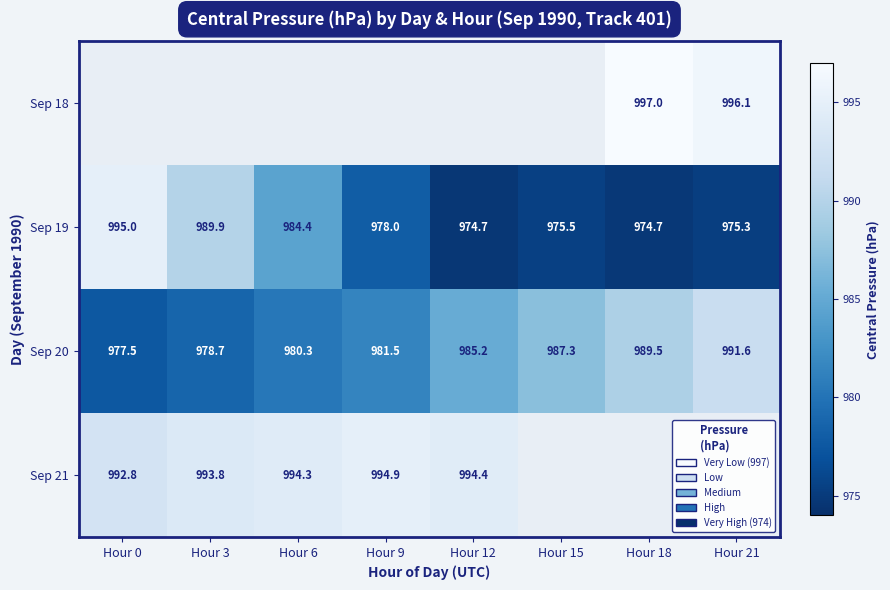

True or false: Sep 21 has a value of 994.9 at Hour 9.

True